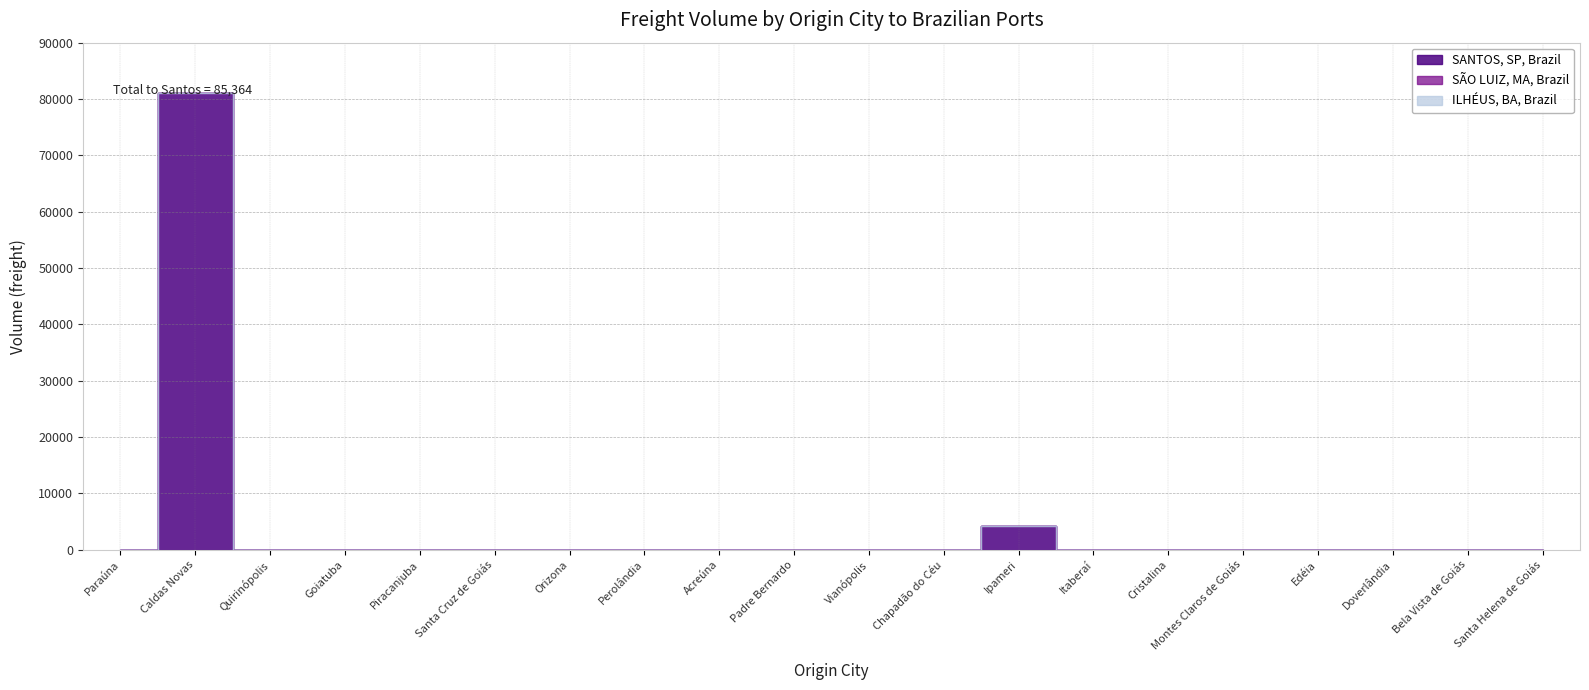

How many distinct data groups are displayed?

3